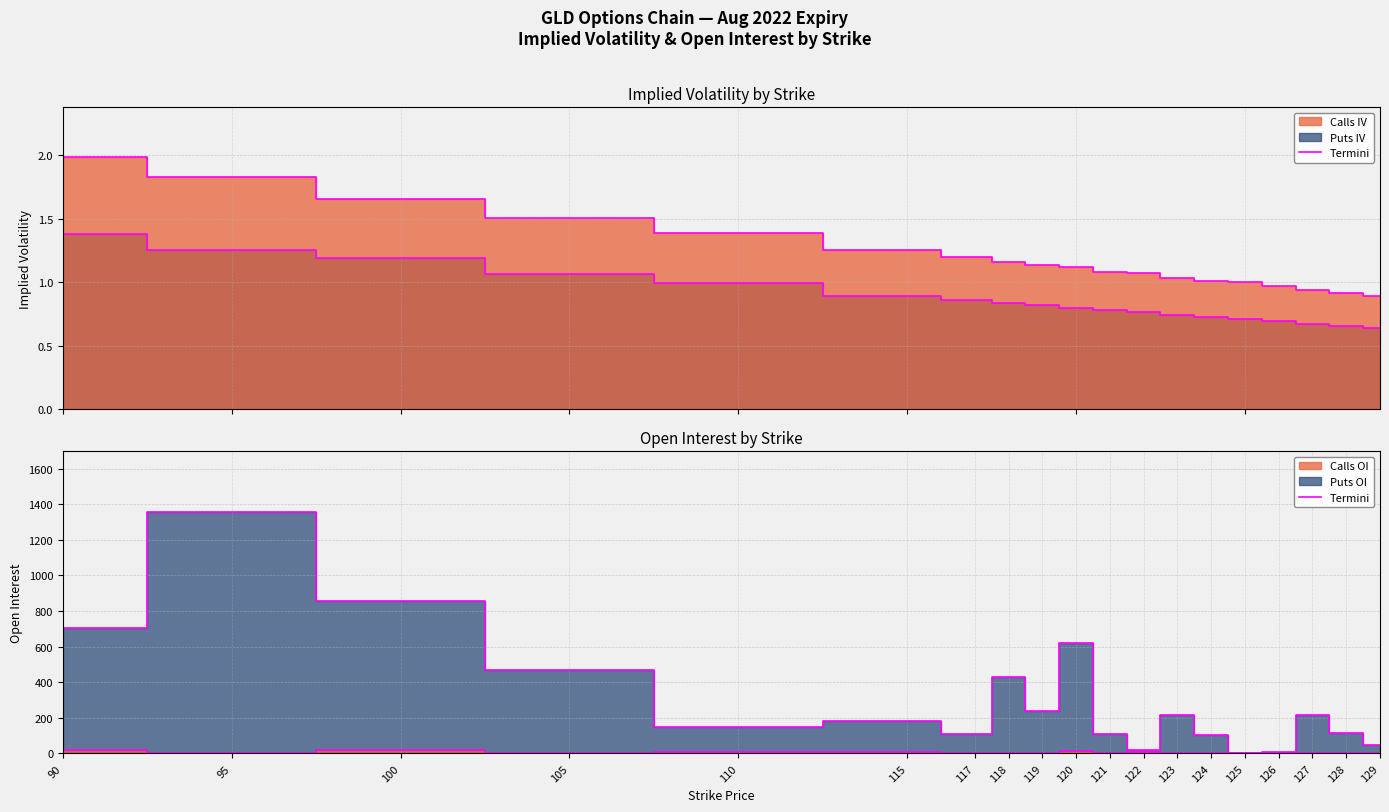

What is the sum of the Puts IV edge values at 127 and 125?

1.4